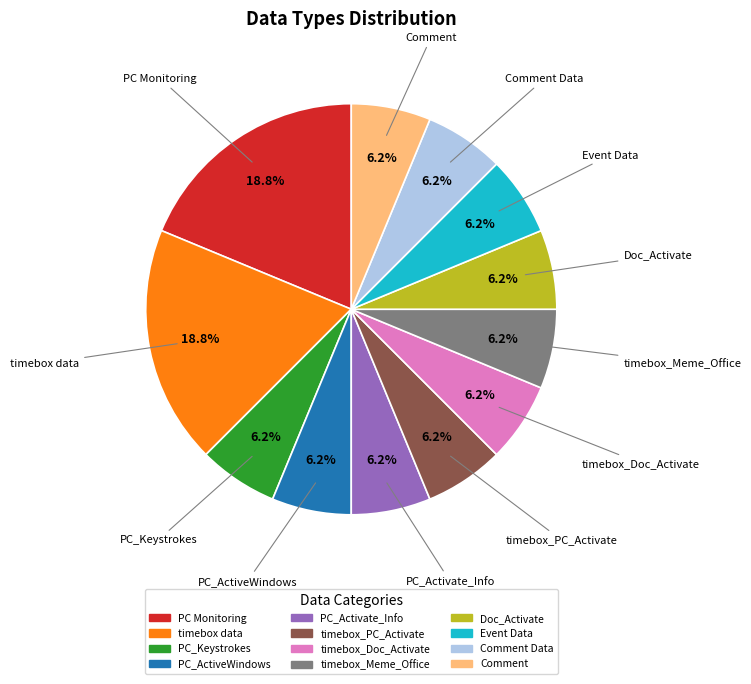

Is there any slice that represents more than half of the pie?

No